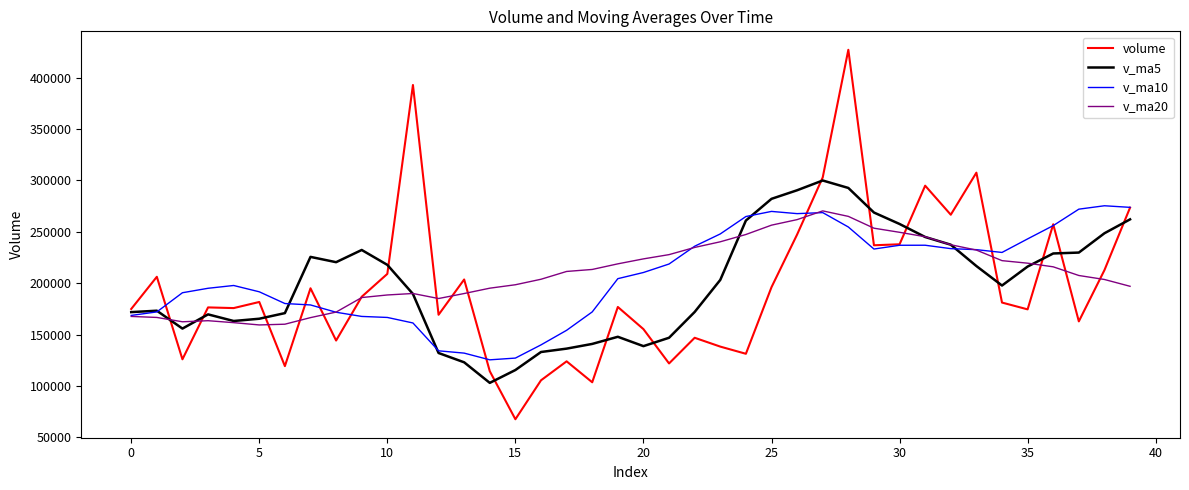

What is the maximum value for volume?

427112.7